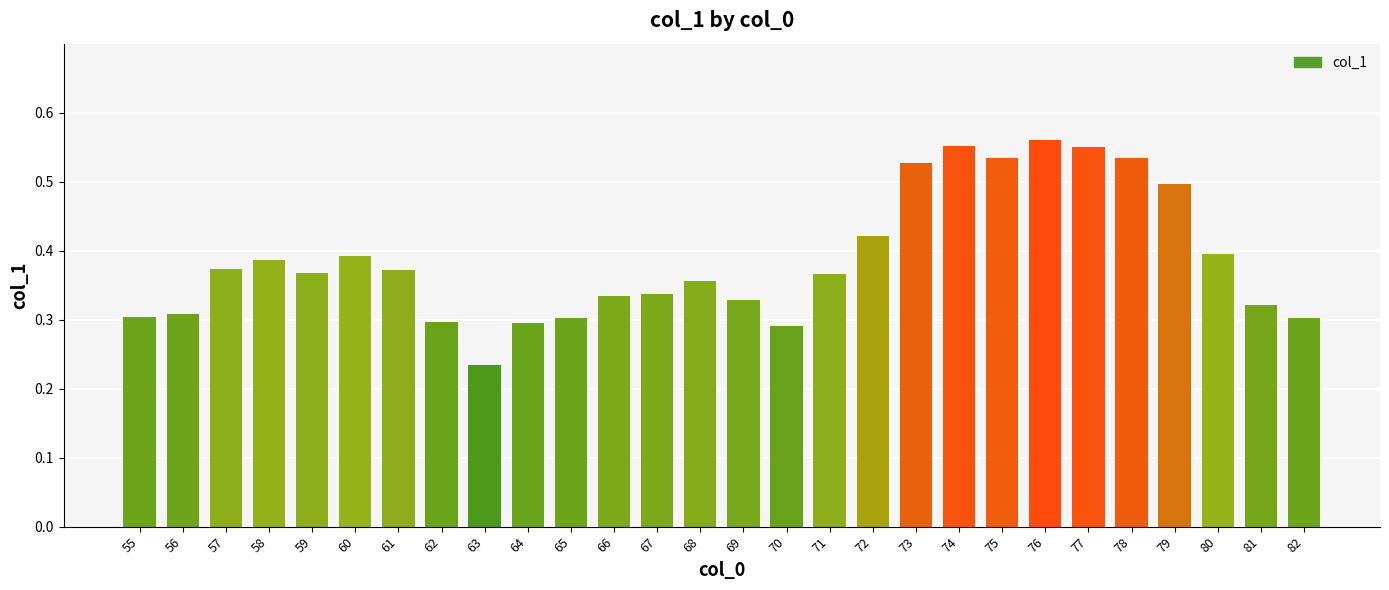

What is the change in value from 68 to 73?

+0.2